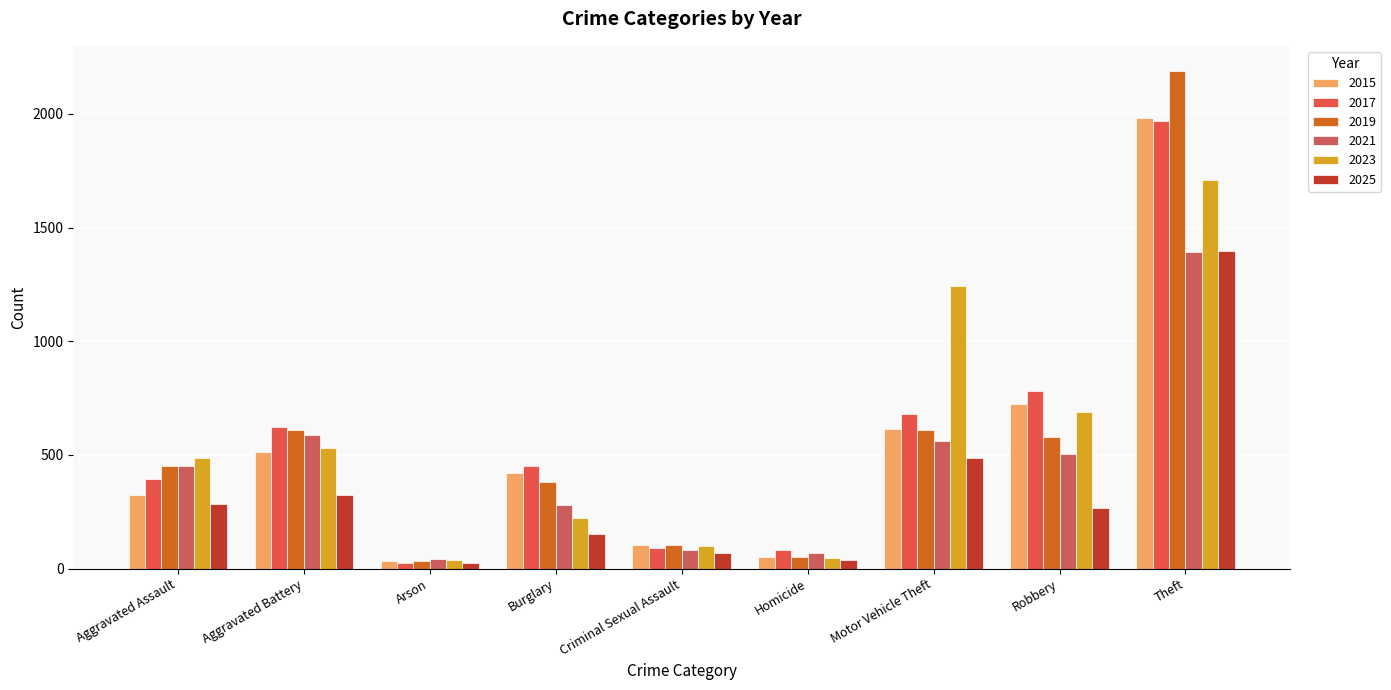

What are all the series names shown in the legend?

2015, 2017, 2019, 2021, 2023, 2025